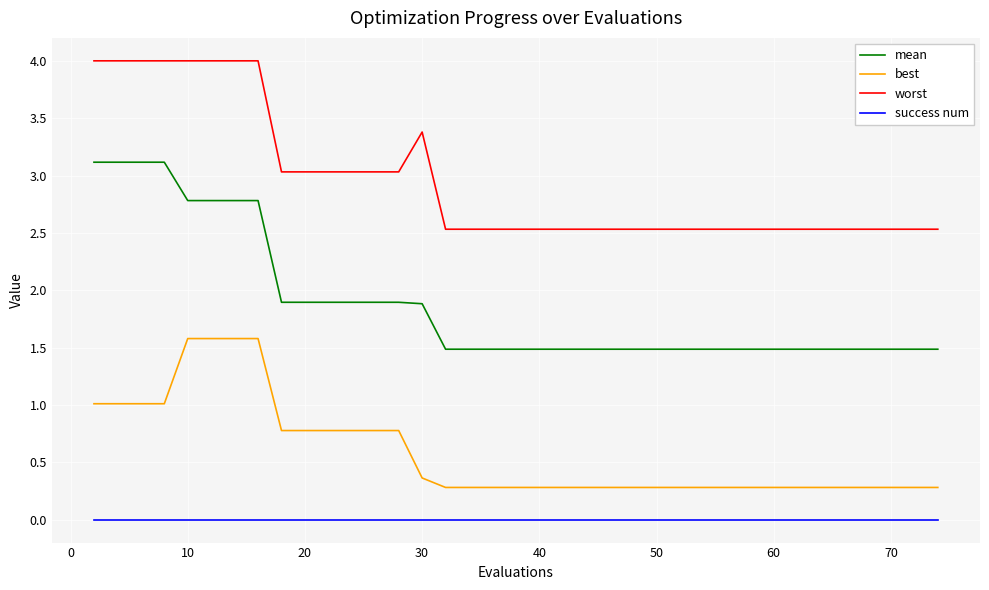

True or false: success num and worst intersect in this chart.

False